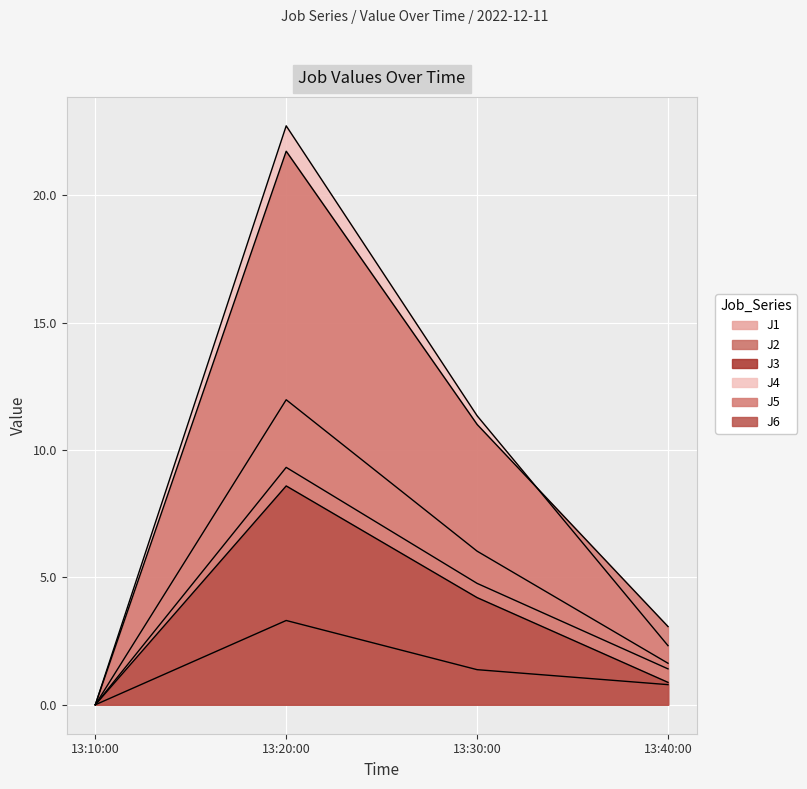

What is the label of the 4th point from the left?

13:40:00